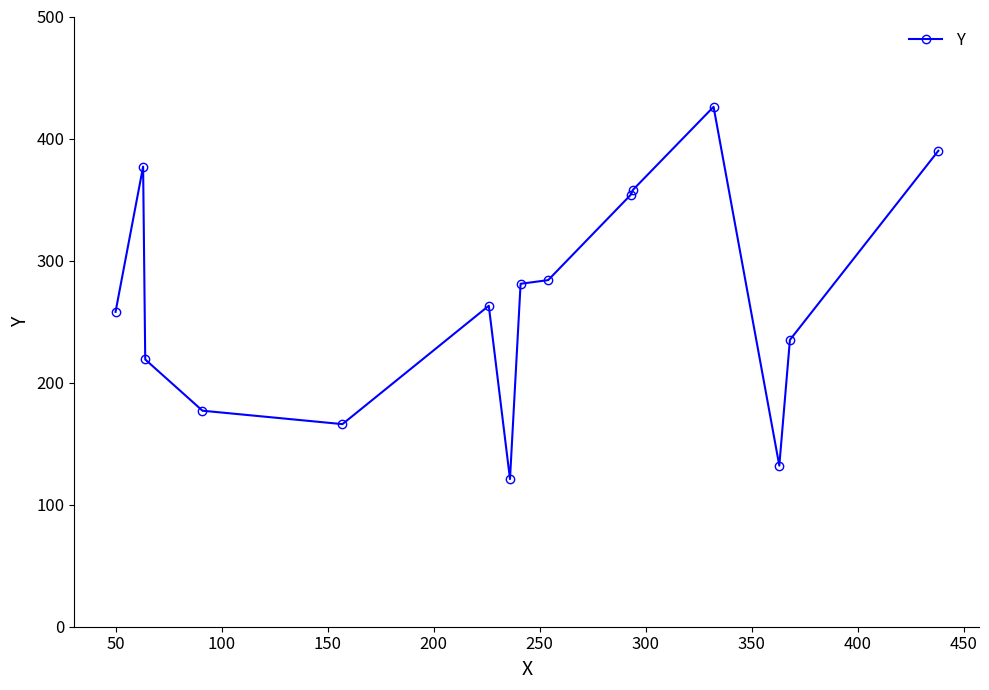

Reading left to right, transcribe all the data shown in this chart.

258	377	219	177	166	263	121	281	284	354	358	426	132	235	390